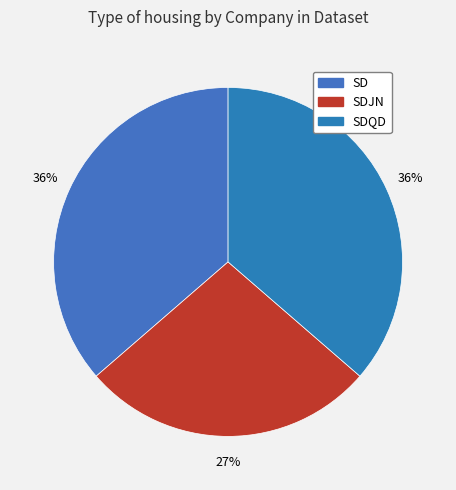

Rank the categories by value from highest to lowest.

SD, SDQD, SDJN